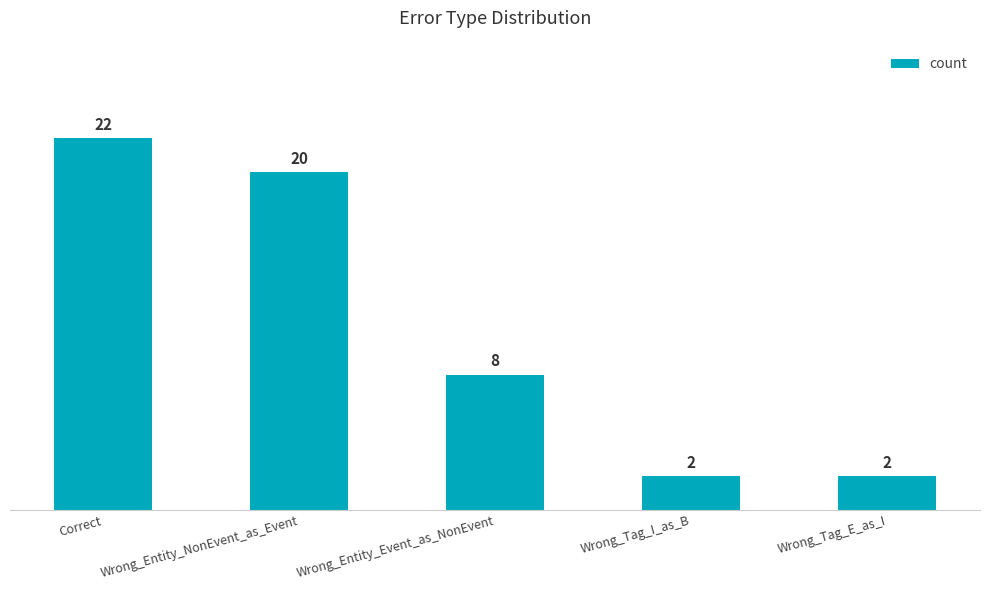

What is the label of the 5th bar from the right?

Correct